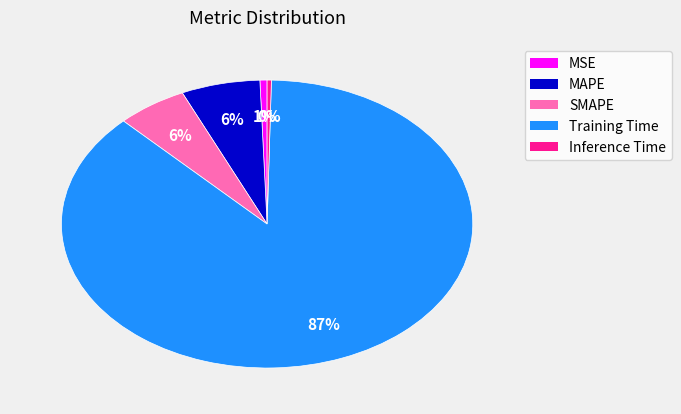

True or false: Training Time accounts for 72% of the total.

False